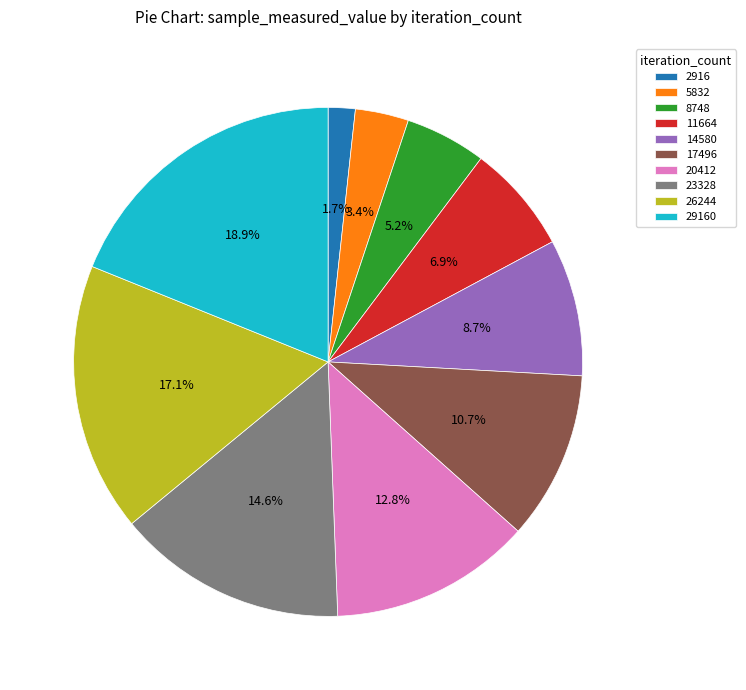

What is the smallest slice in the pie chart?

2916